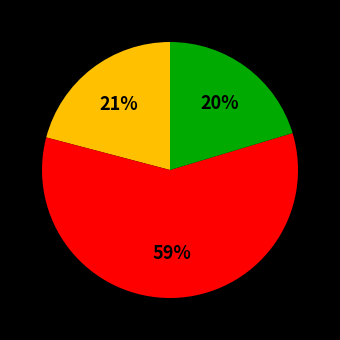

Is there any slice that represents more than half of the pie?

Yes